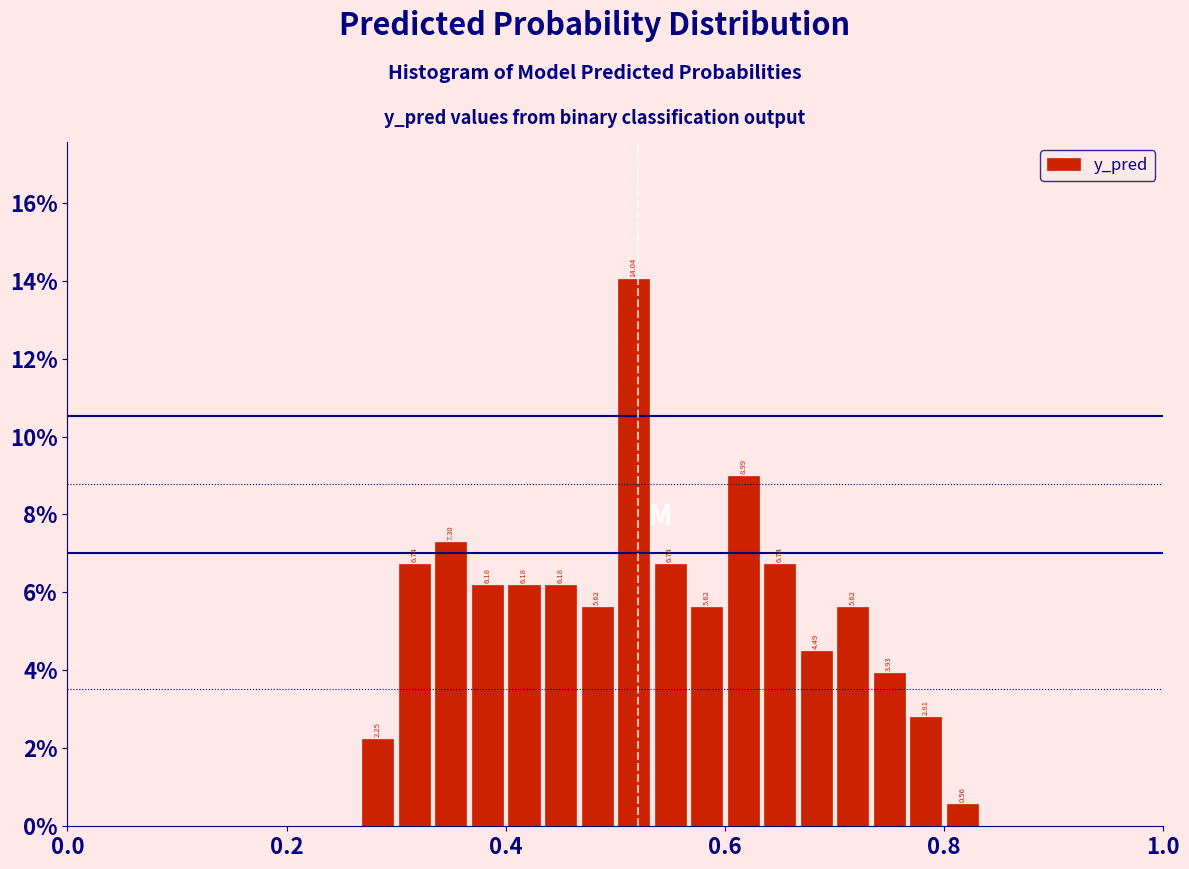

Around what value on the x-axis is the tallest bar? Give the approximate position of its centre, as read against the axis.

0.52